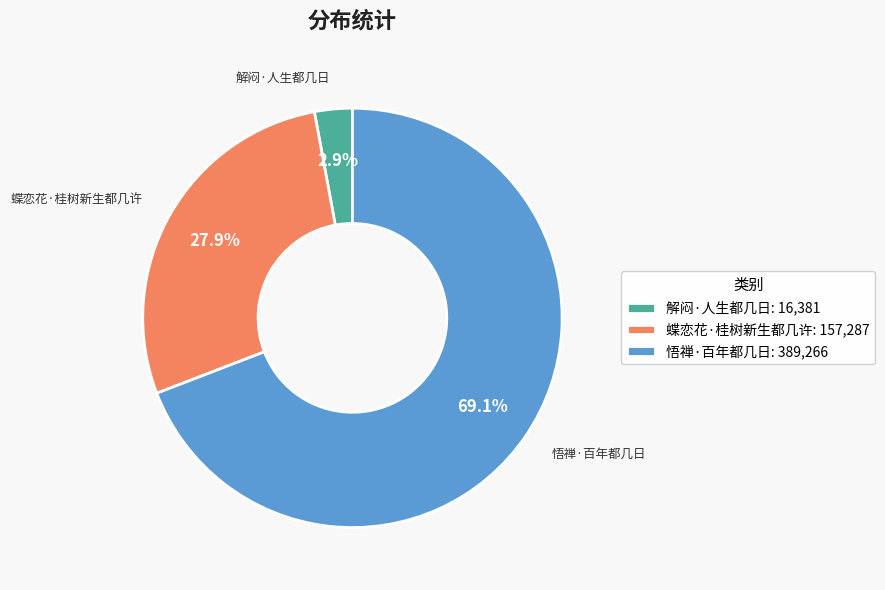

Count the number of slices in the pie.

3